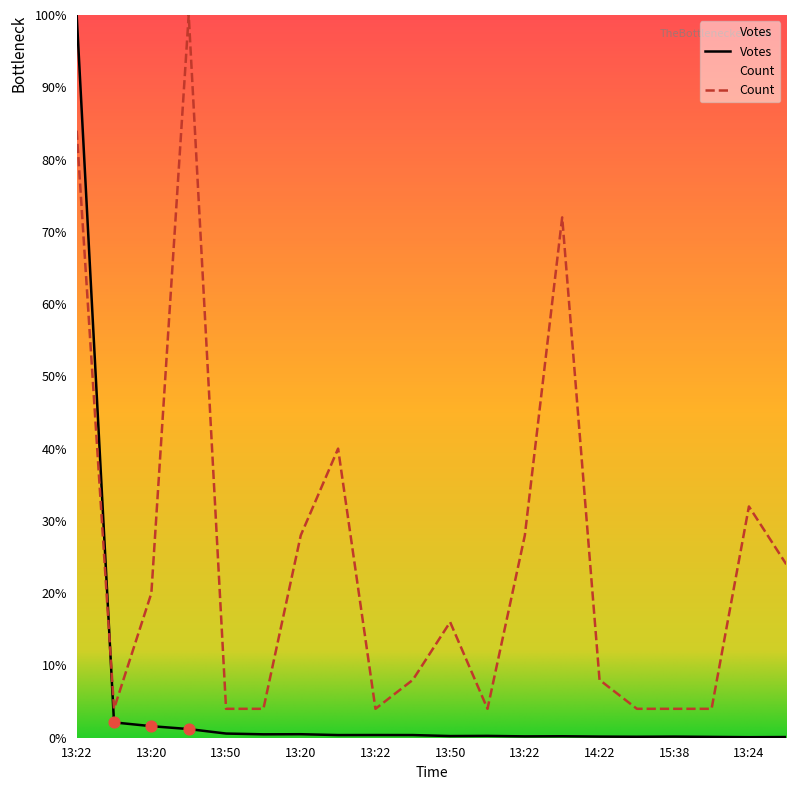

Is the value of Votes at 13:20 greater than the value of Count at 14:22?

No